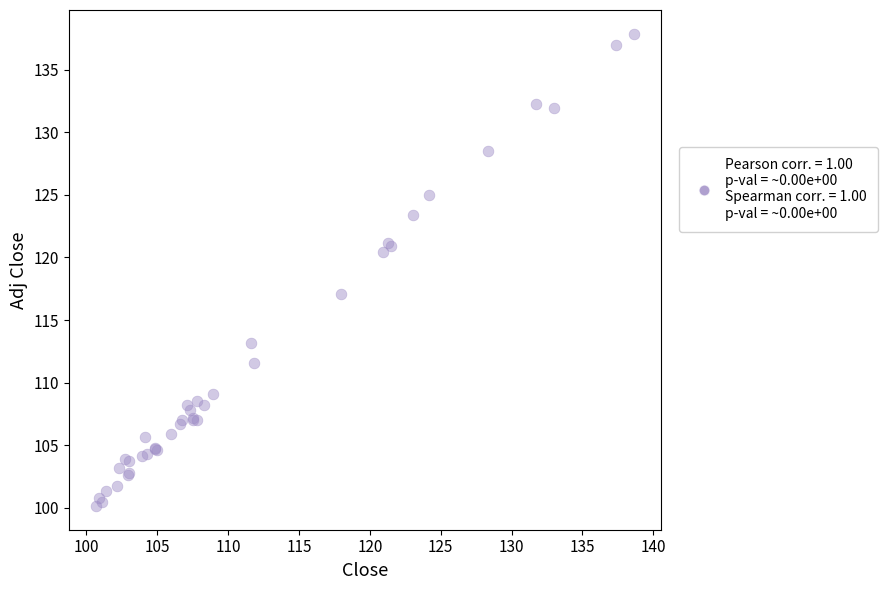

What Y value in the scatter plot is closest to 119?

120.4